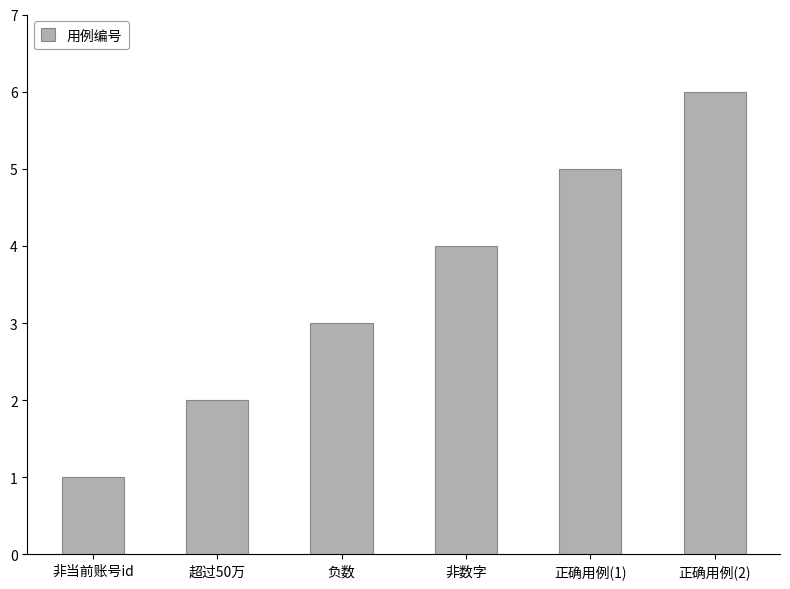

Does the chart contain any negative values?

No